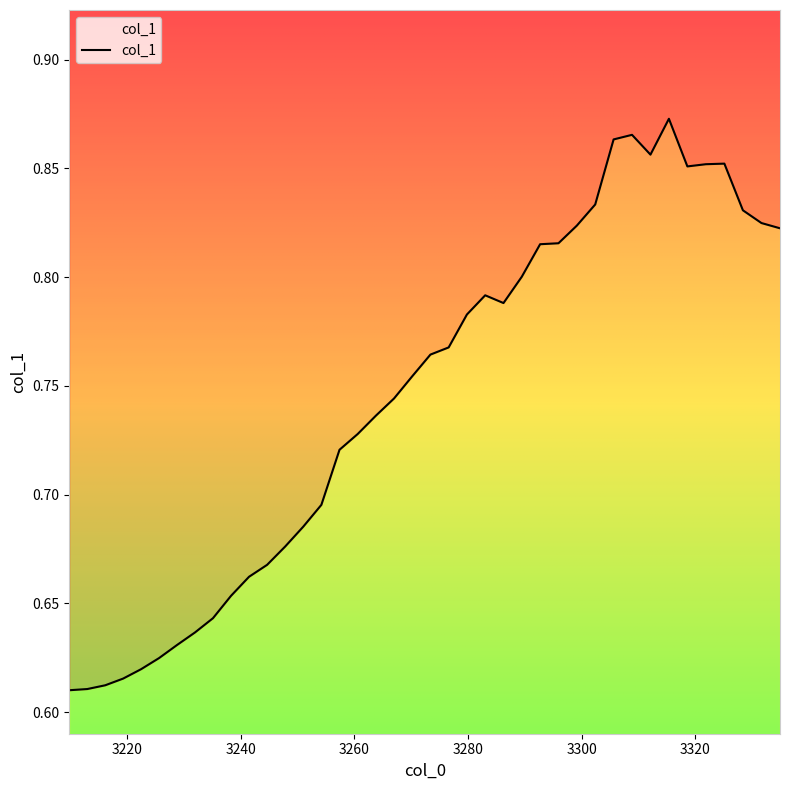

How many points are higher than both their immediate neighbors (excluding endpoints)?

4